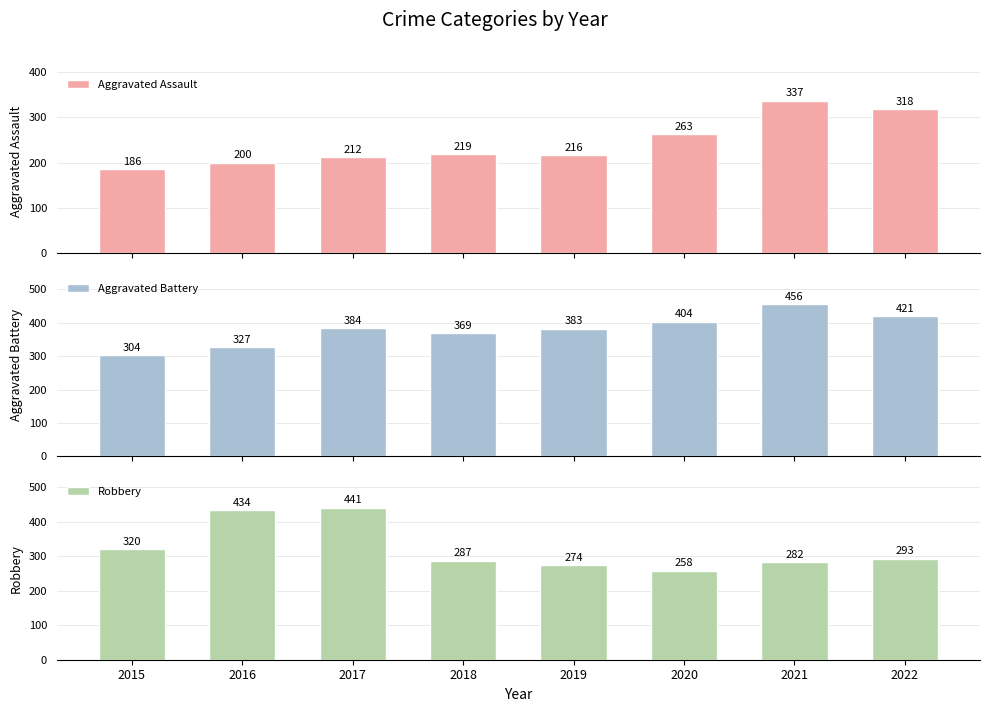

Rank the series by their maximum value, from lowest to highest.

Aggravated Assault, Robbery, Aggravated Battery